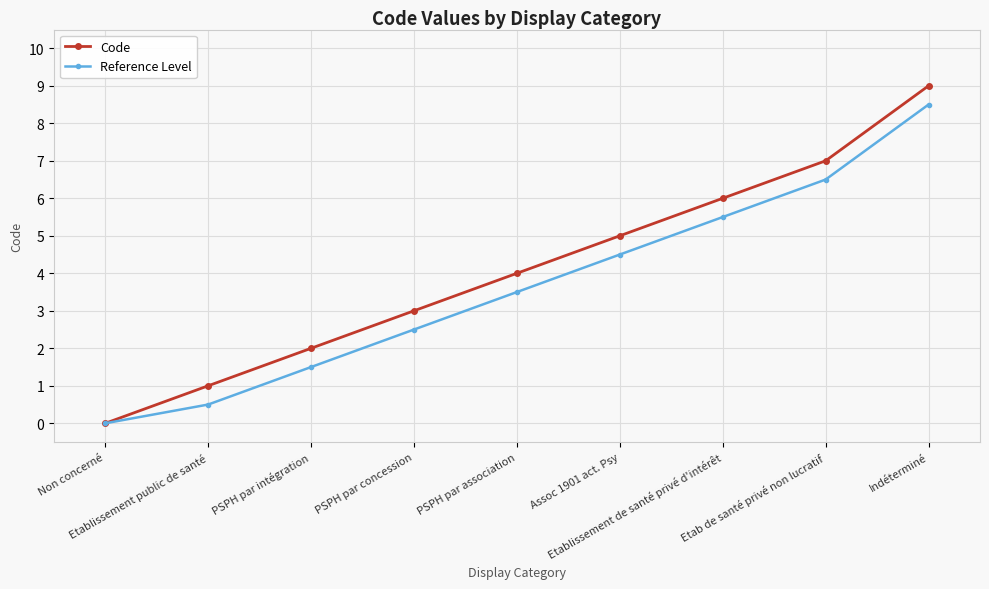

How many values in the Reference Level series exceed 3?

5